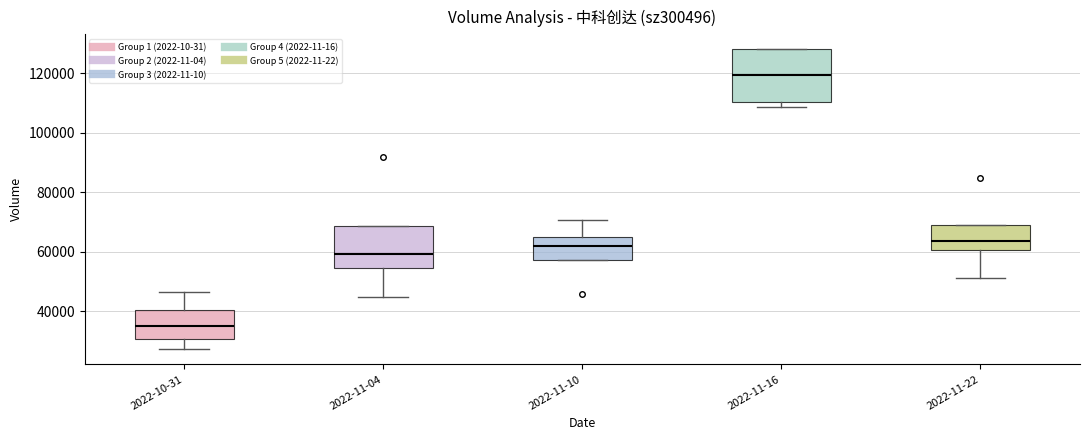

Which box is the tallest, from its lower edge to its upper edge?

2022-11-16